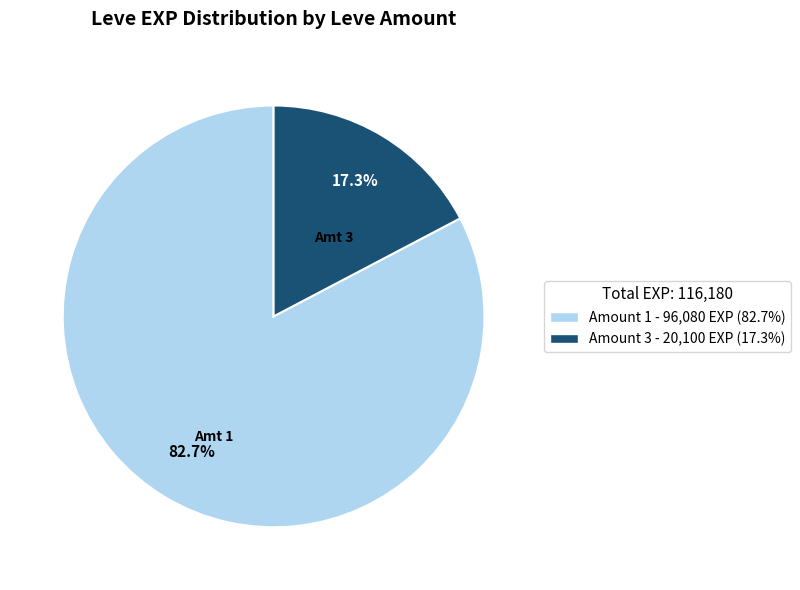

Is there any slice that represents more than half of the pie?

Yes